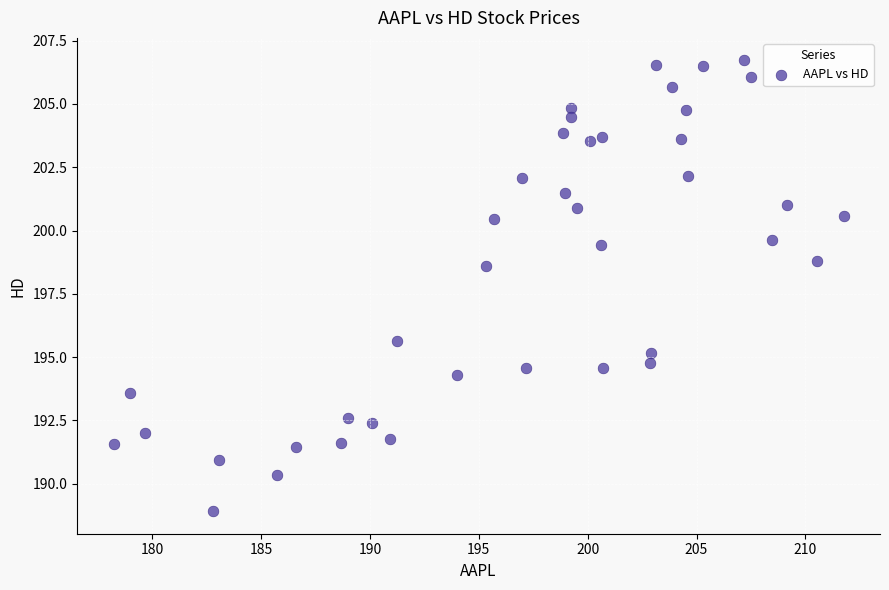

What Y value in the scatter plot is closest to 197?

195.6